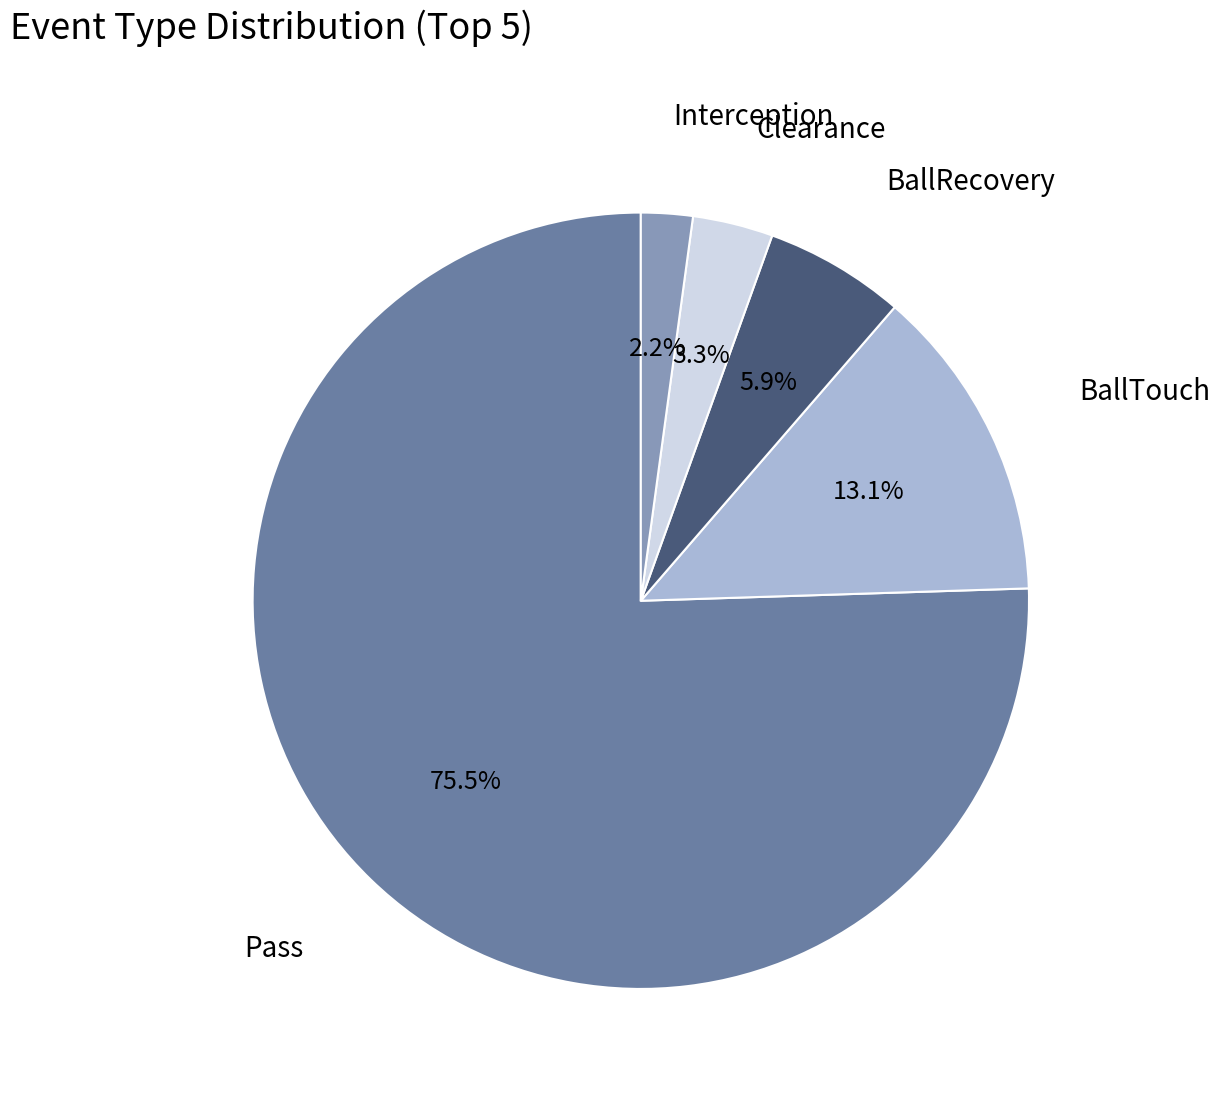

Does any single category account for the majority?

Yes